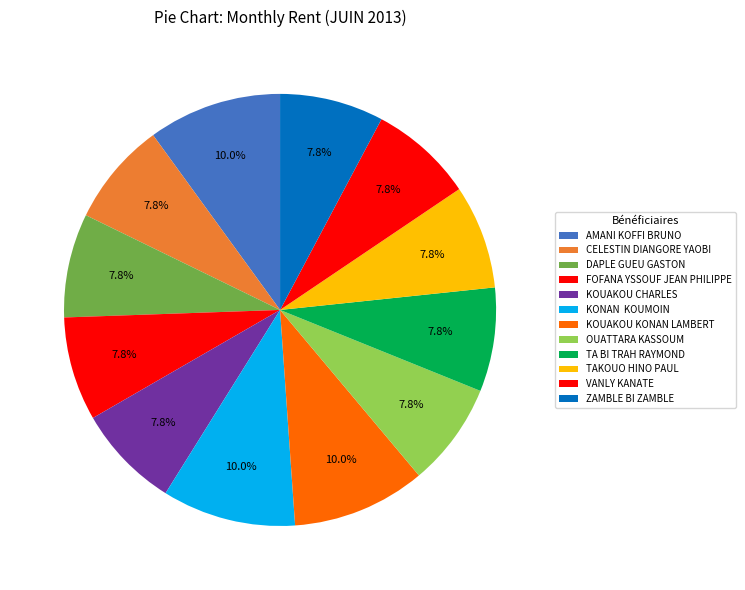

Which slice is the largest?

AMANI KOFFI BRUNO